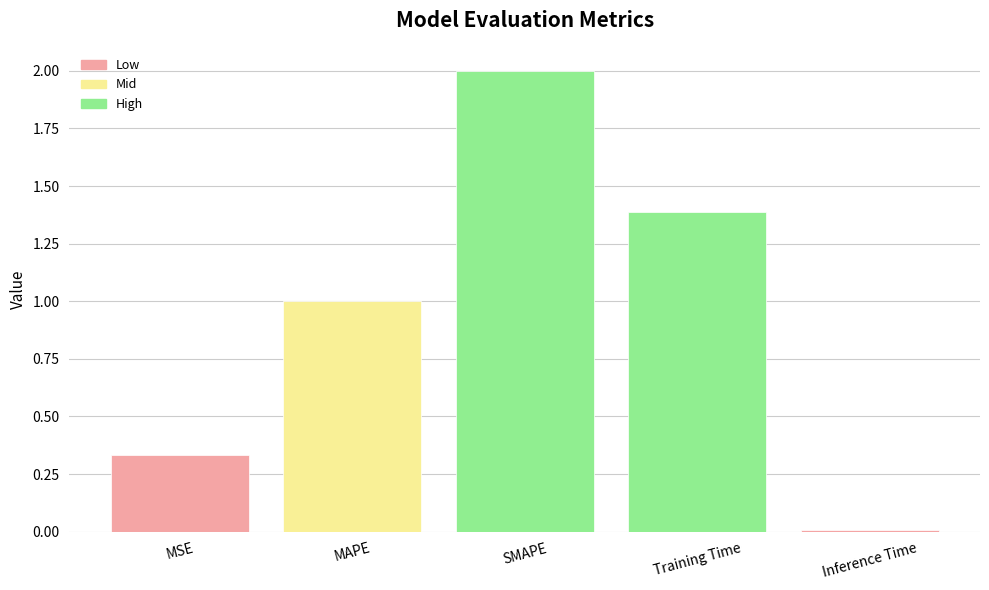

What is the label of the 2nd bar from the right?

Training Time